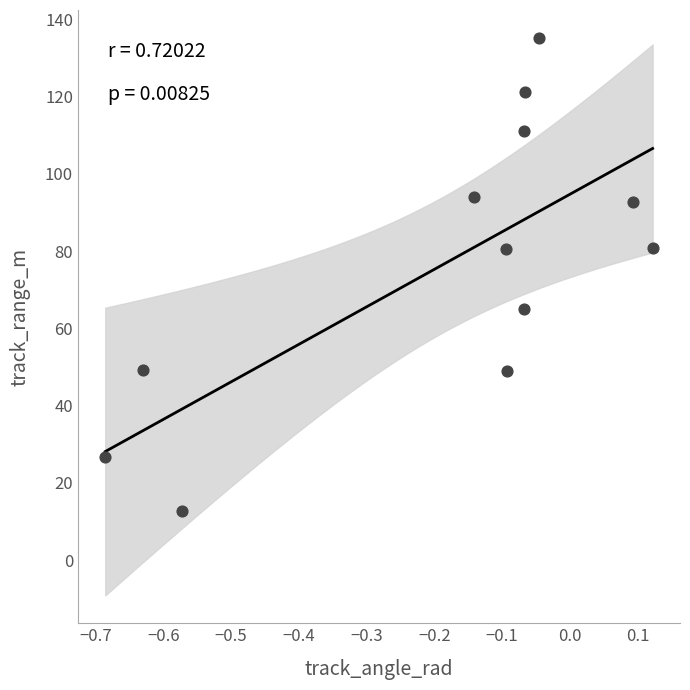

What is the average Y value?

76.5